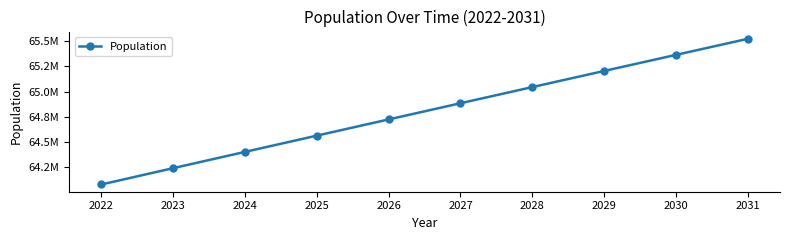

Rank the categories by value from highest to lowest.

2031, 2030, 2029, 2028, 2027, 2026, 2025, 2024, 2023, 2022